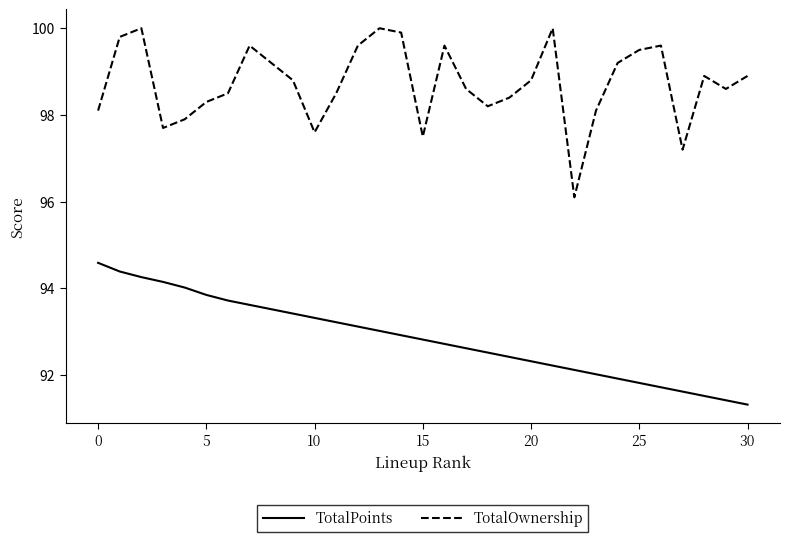

Which series has the widest spread of values?

TotalOwnership